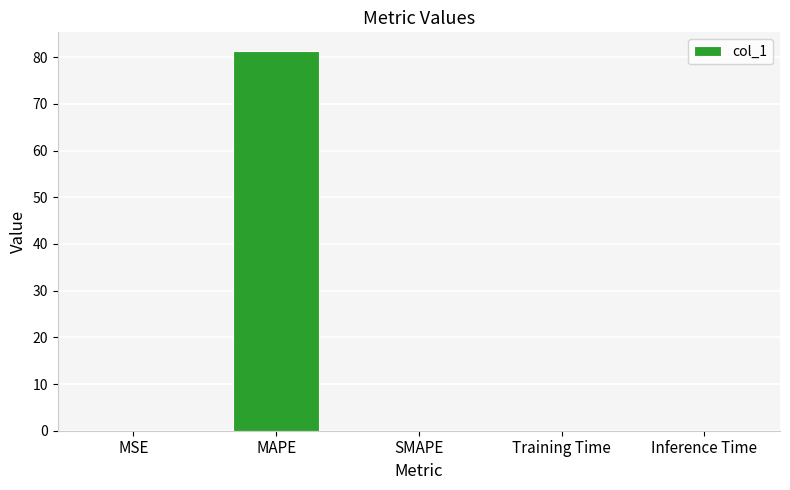

Between Inference Time and MAPE, which is larger?

MAPE